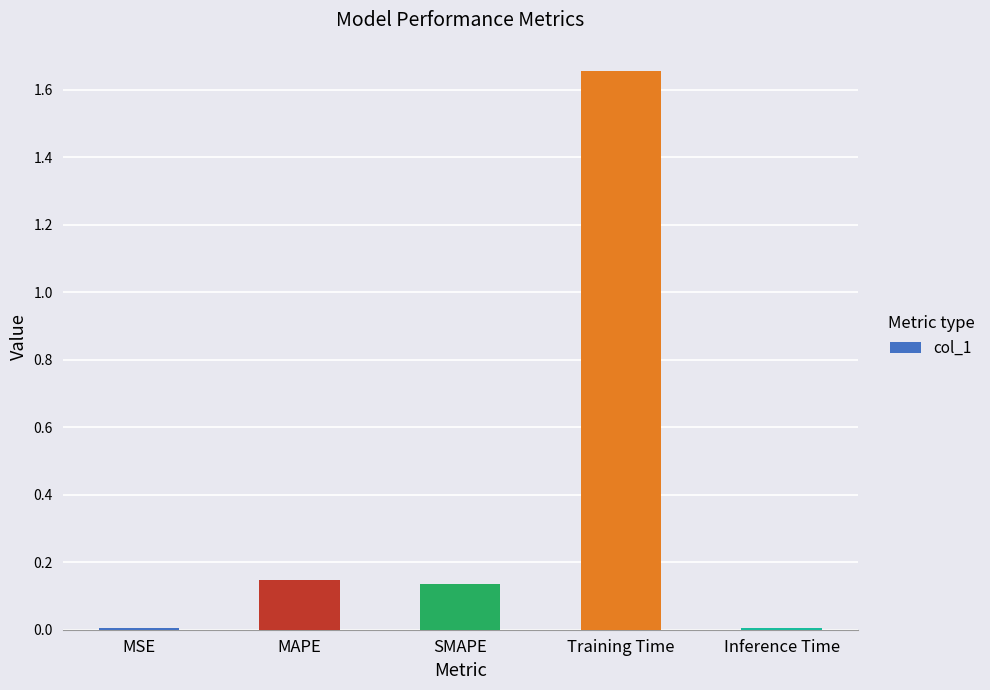

Between MAPE and Inference Time, which is larger?

MAPE